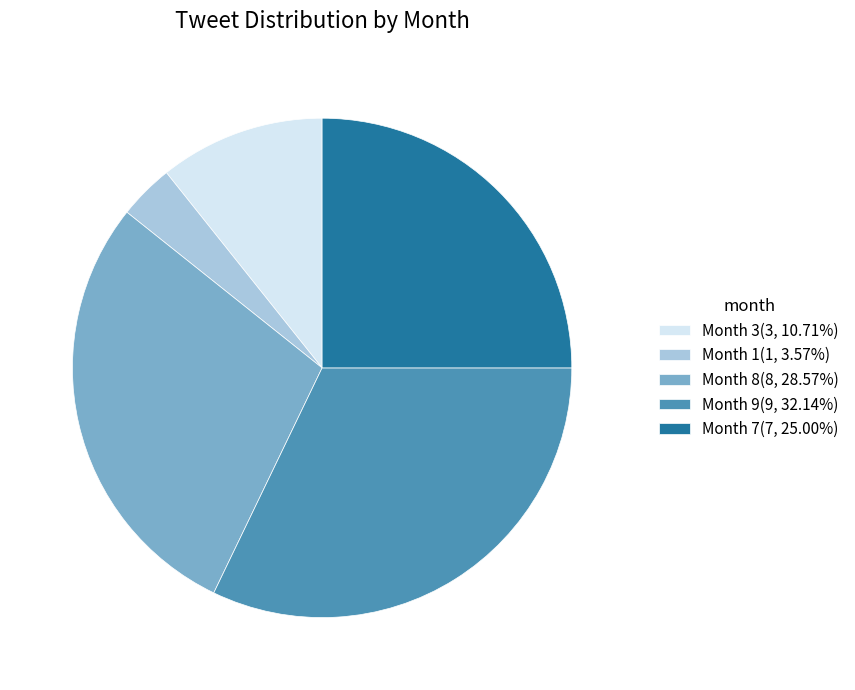

How many segments does this pie chart have?

5